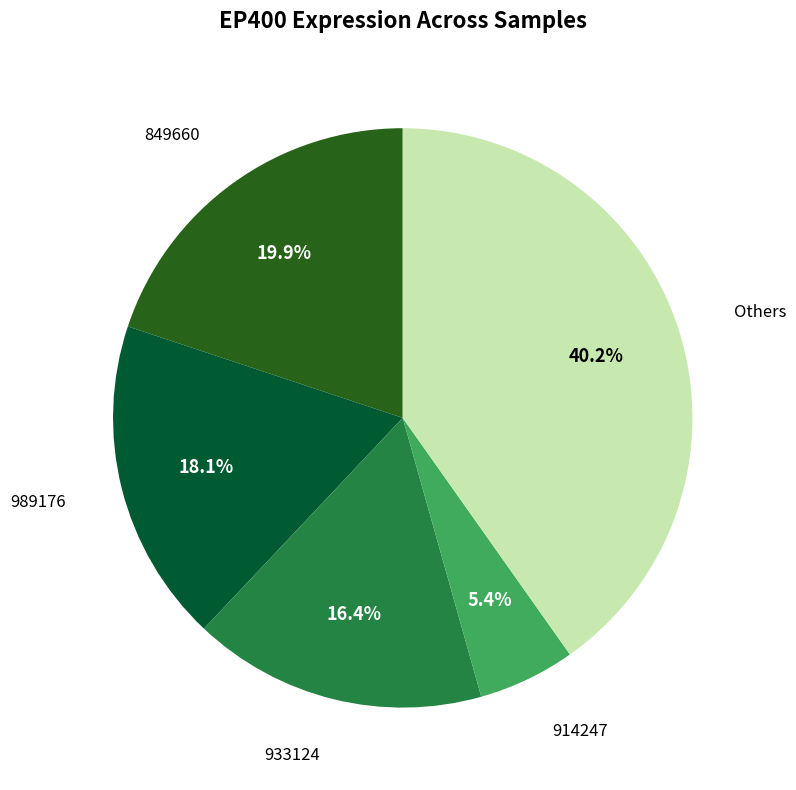

How many slices are in this pie chart?

5